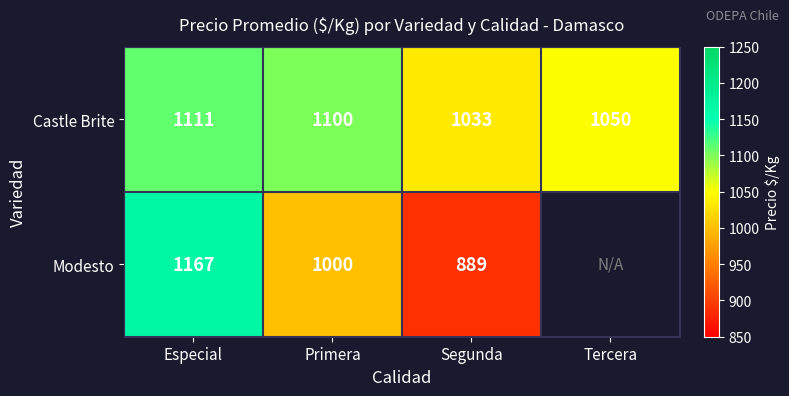

At which category is the sum across all series the highest?

Especial